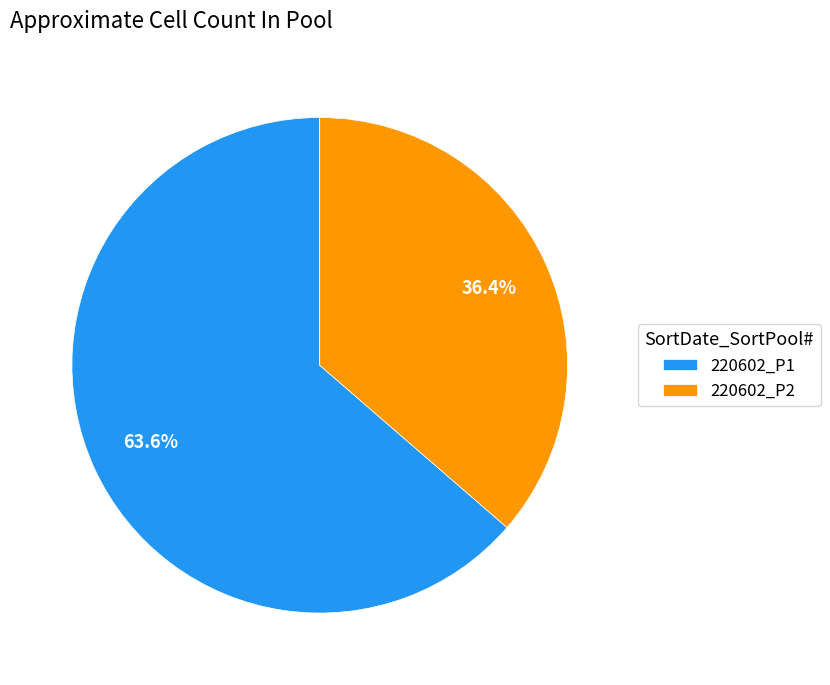

Rank the categories by value from lowest to highest.

220602_P2, 220602_P1